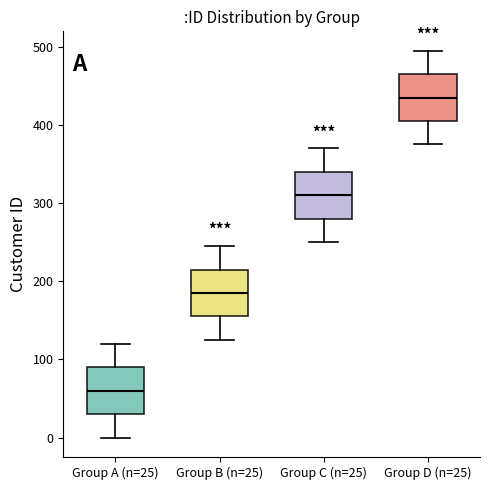

Where does the lower whisker of the box for Group B (n=25) end on the y-axis? The values are not printed on the chart, so give them approximately, as read against the axis.

130